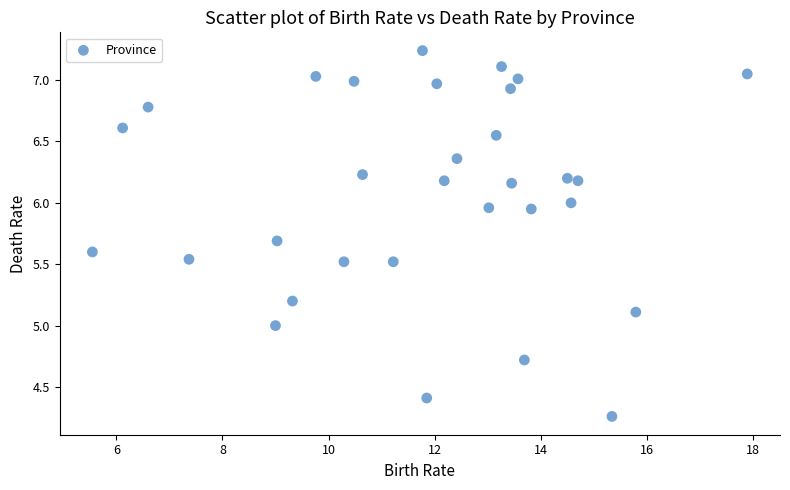

What is the range of Y values (max minus min)?

3.0